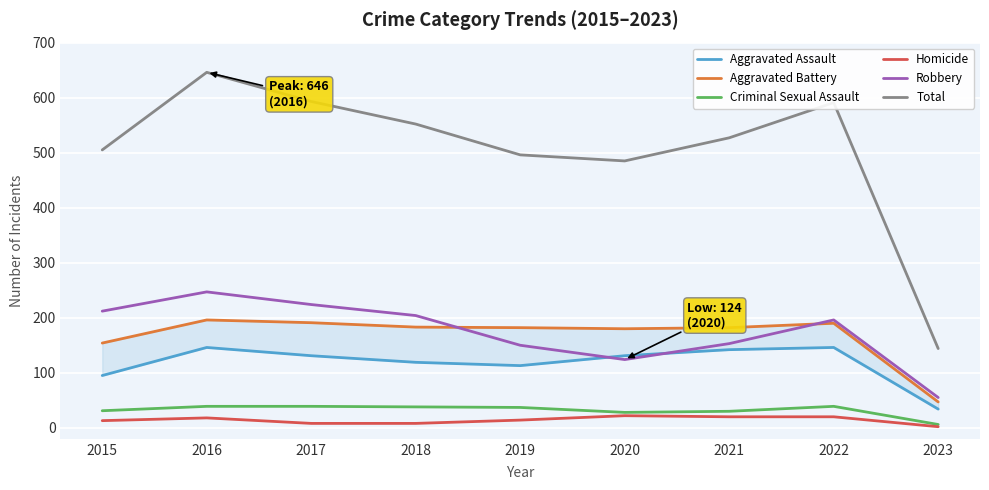

What is the difference between the second highest and minimum values in the Aggravated Assault series?

112